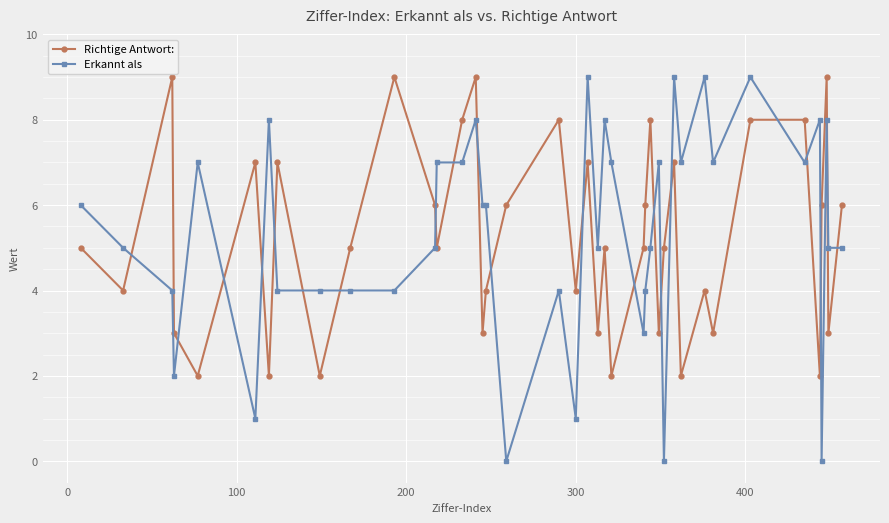

In Richtige Antwort:, how many points are lower than both neighbors (excluding endpoints)?

14